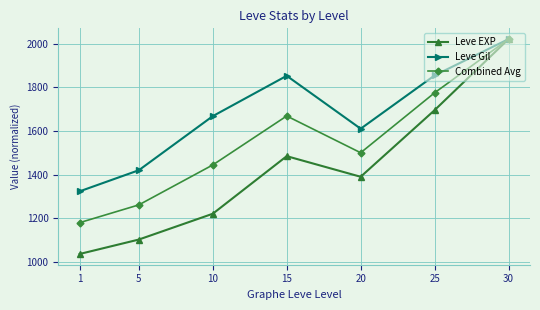

What is the value of the Combined Avg point at the 6th from the left?

1775.5